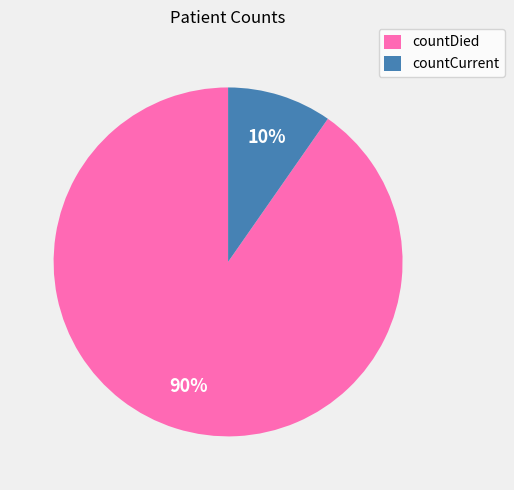

True or false: countDied accounts for 90% of the total.

True